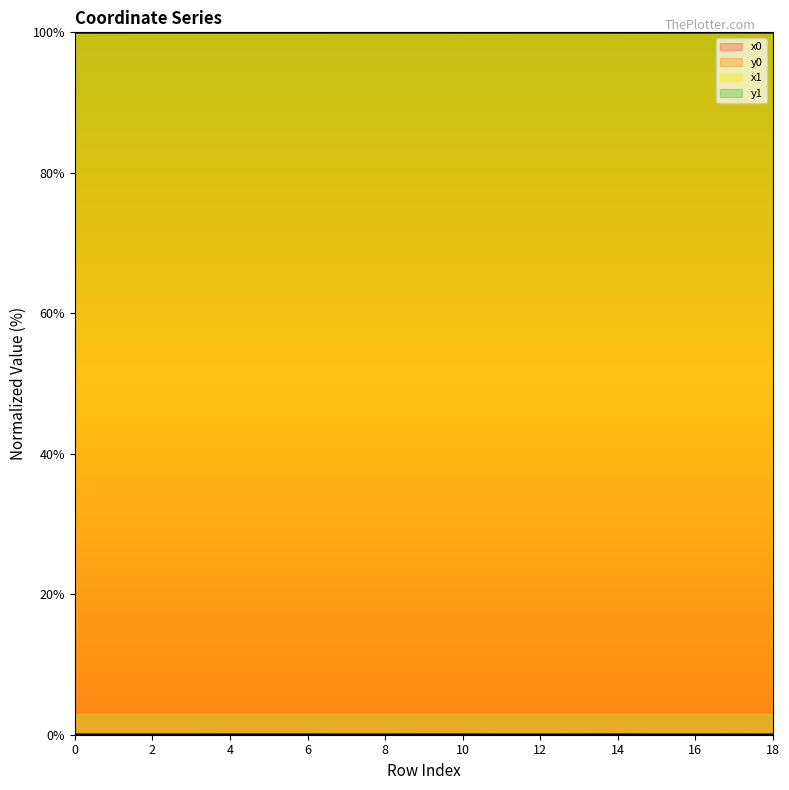

How many lines are shown in the chart?

4